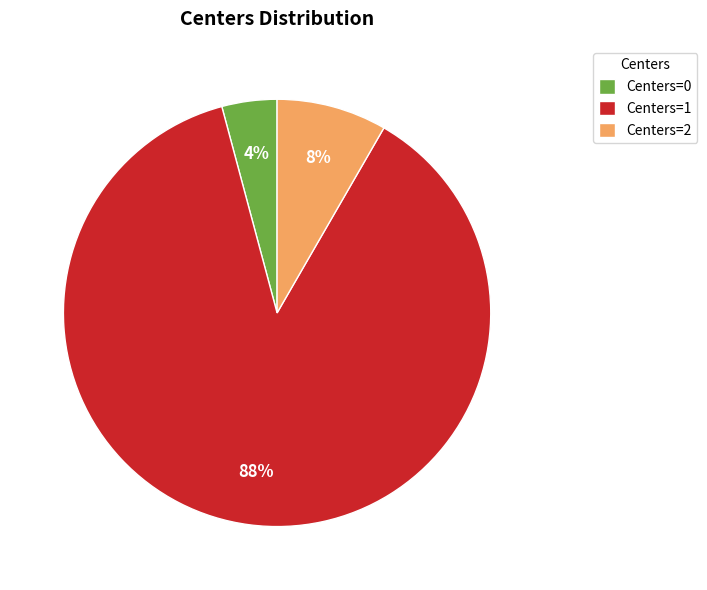

To the nearest percent, what is the average slice percentage?

33%